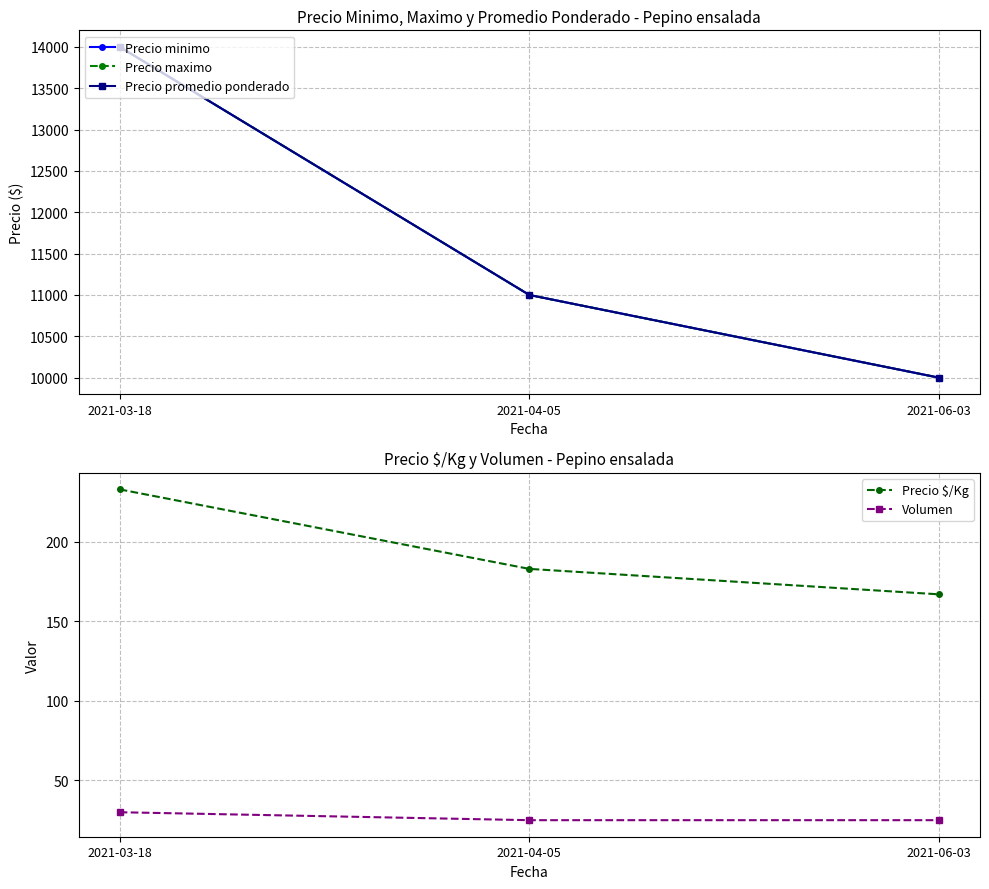

True or false: Volumen has a value of 25 at 2021-06-03.

True